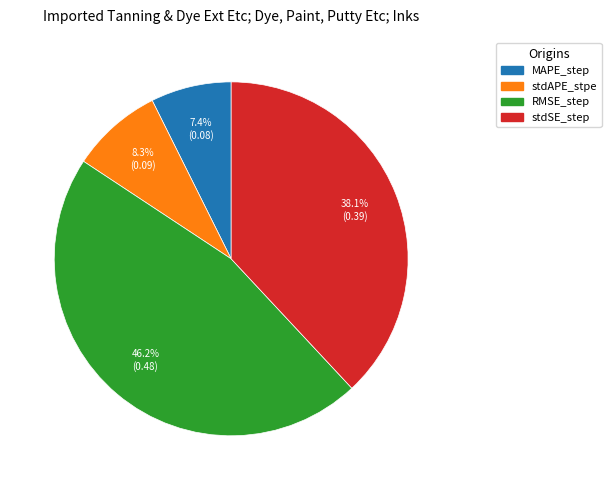

Is there any slice that represents more than half of the pie?

No